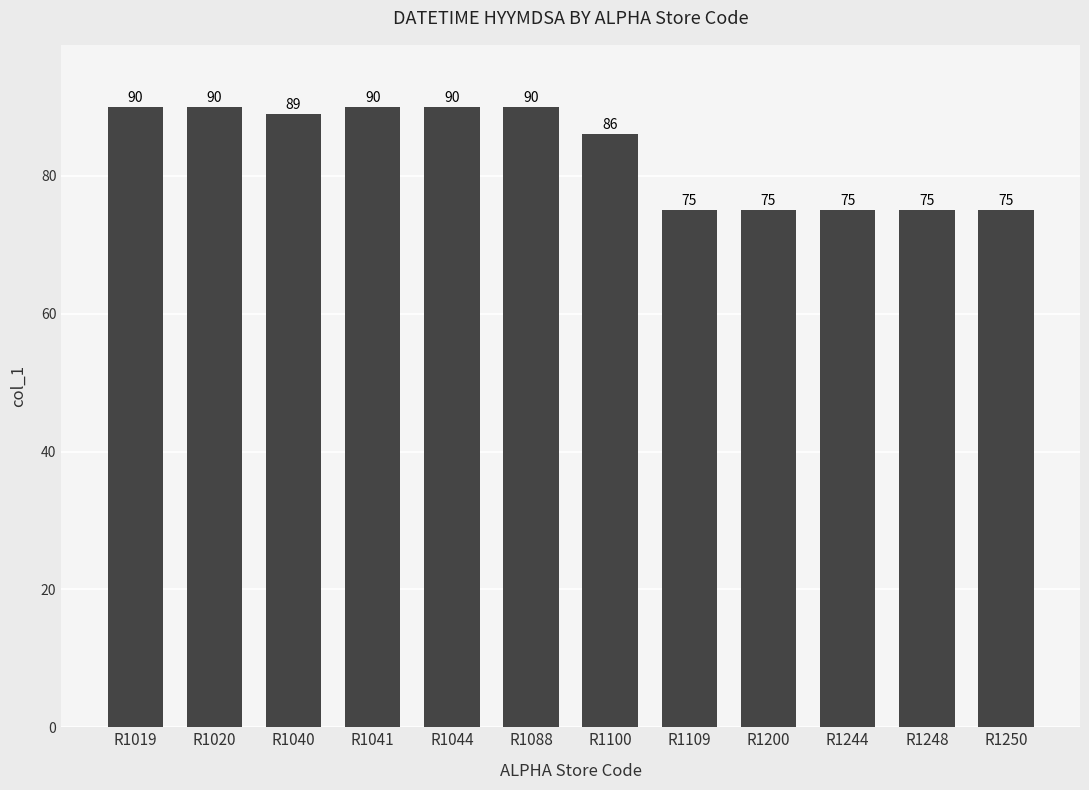

Where is the data nearest to the value 82?

R1100